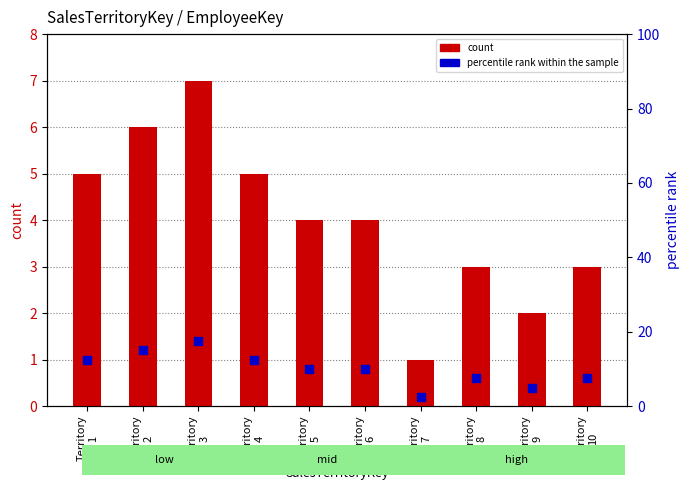

Which series has the largest total across all categories?

percentile rank within the sample